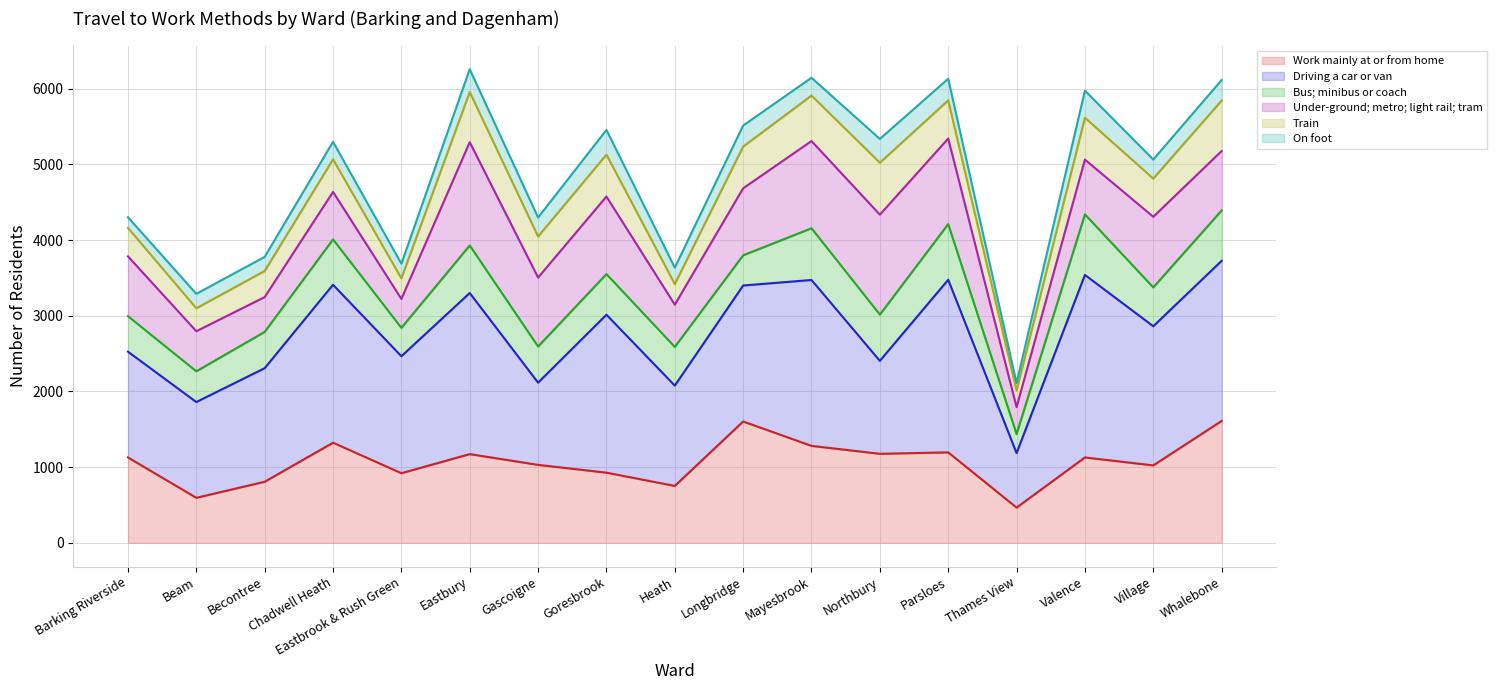

What is the average value of the Under-ground; metro; light rail; tram (line) series?

4129